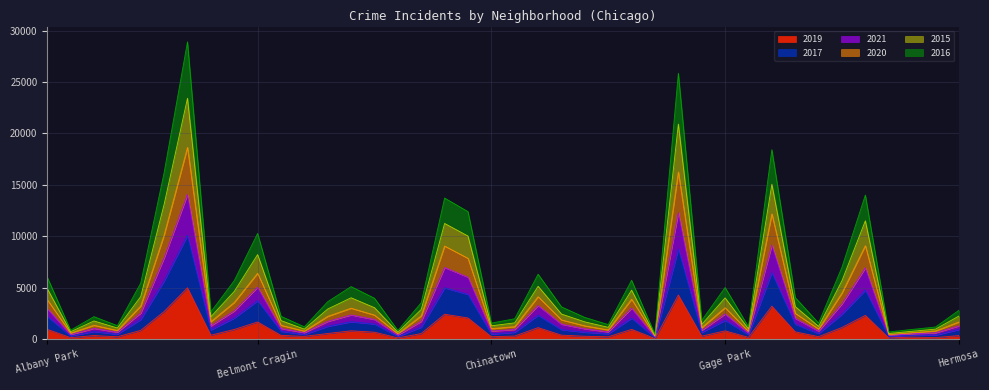

What is the total value across all series at Belmont Cragin?

10285